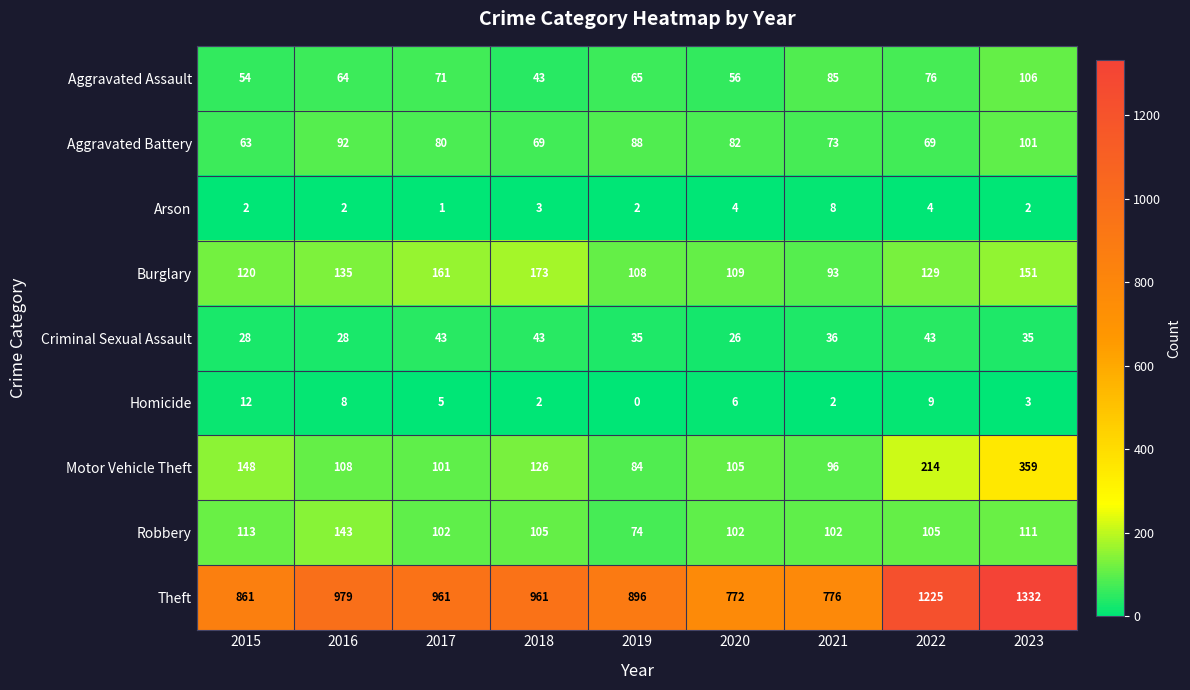

Which series changed the most between 2020 and 2022?

Theft